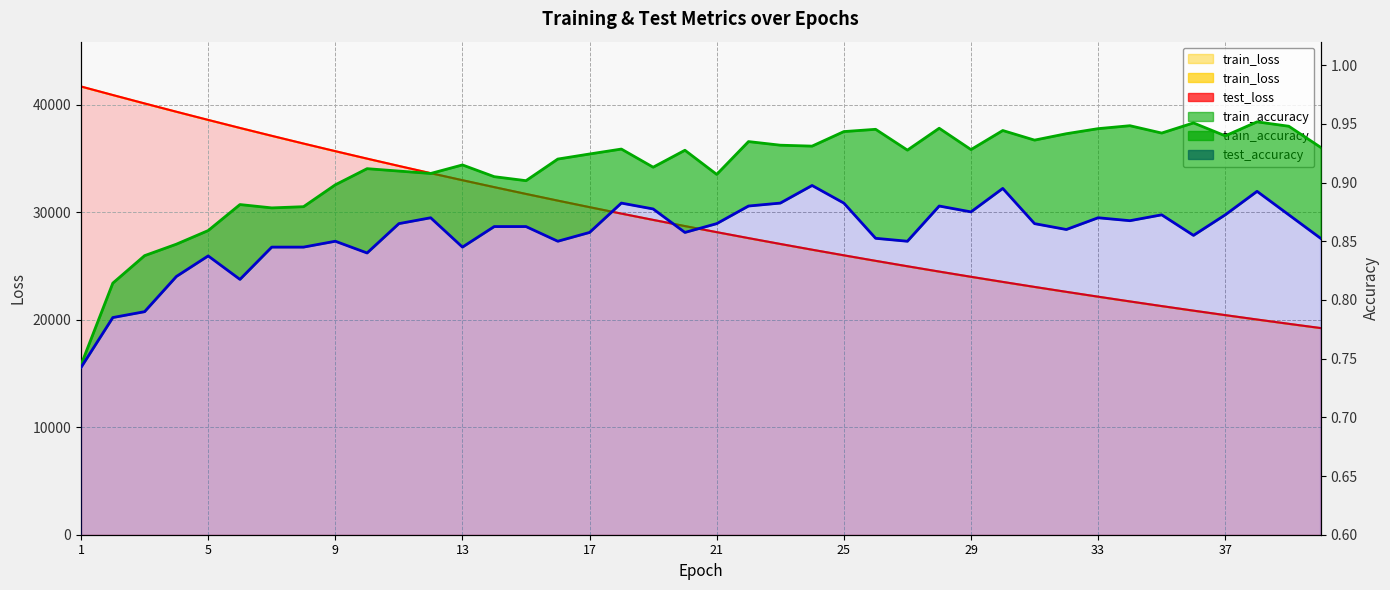

Is the value of test_loss at 20 greater than the value of train_accuracy at 2?

Yes